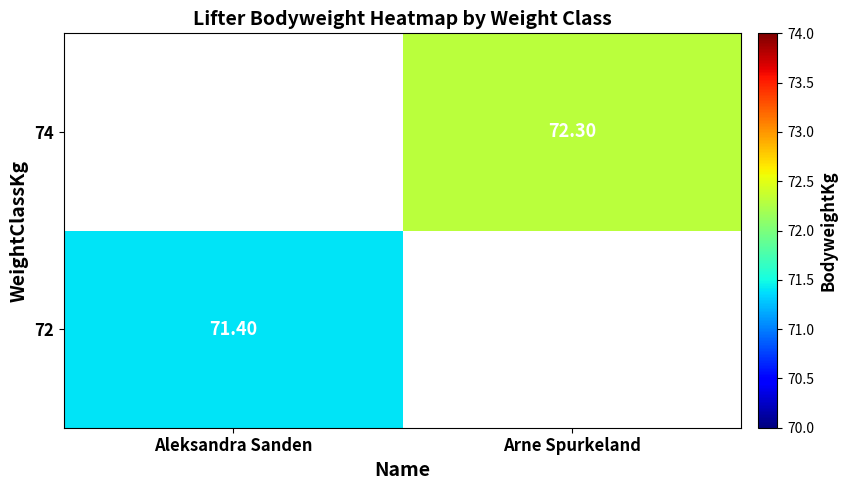

At which label does 72 reach its peak?

Aleksandra Sanden